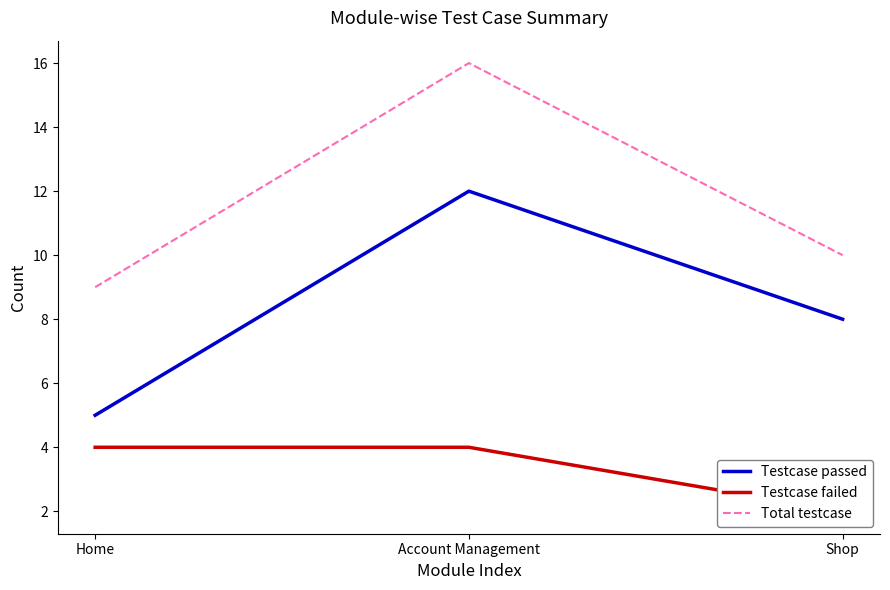

What is the greatest value displayed?

16